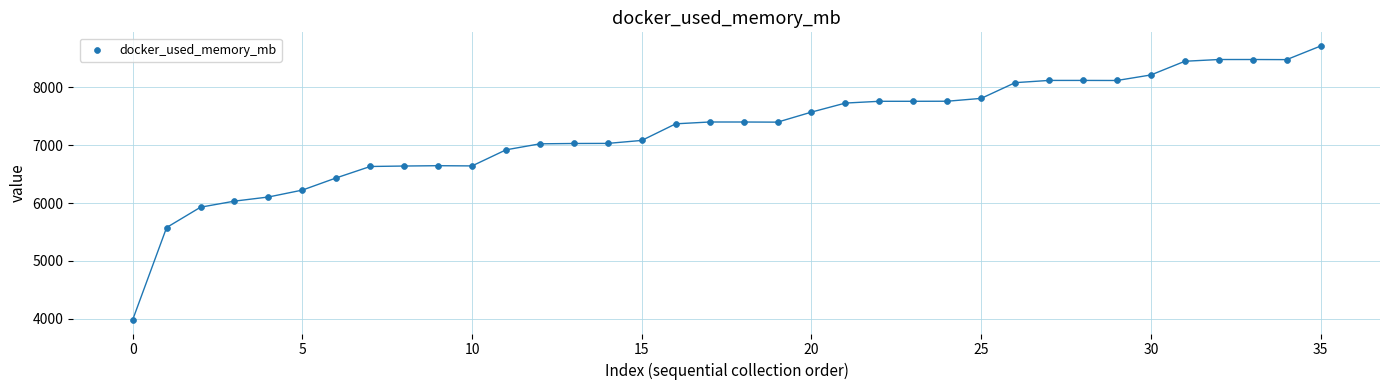

What is the range of Y values (max minus min)?

4726.1